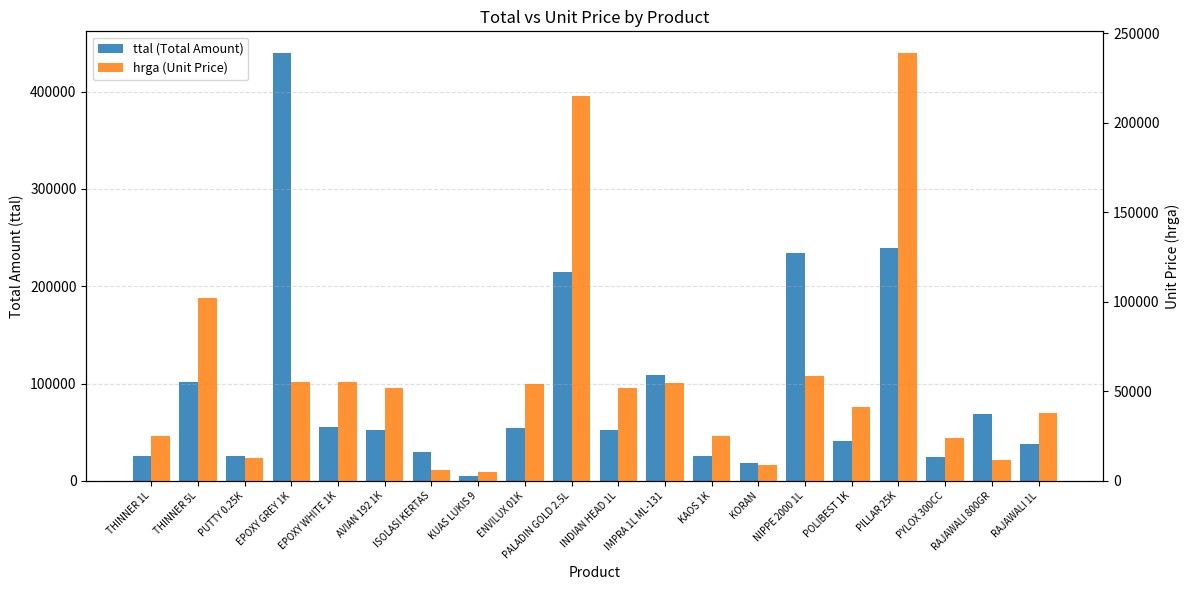

What is the value of the ttal (Total Amount) bar at the 8th from the left?

5000